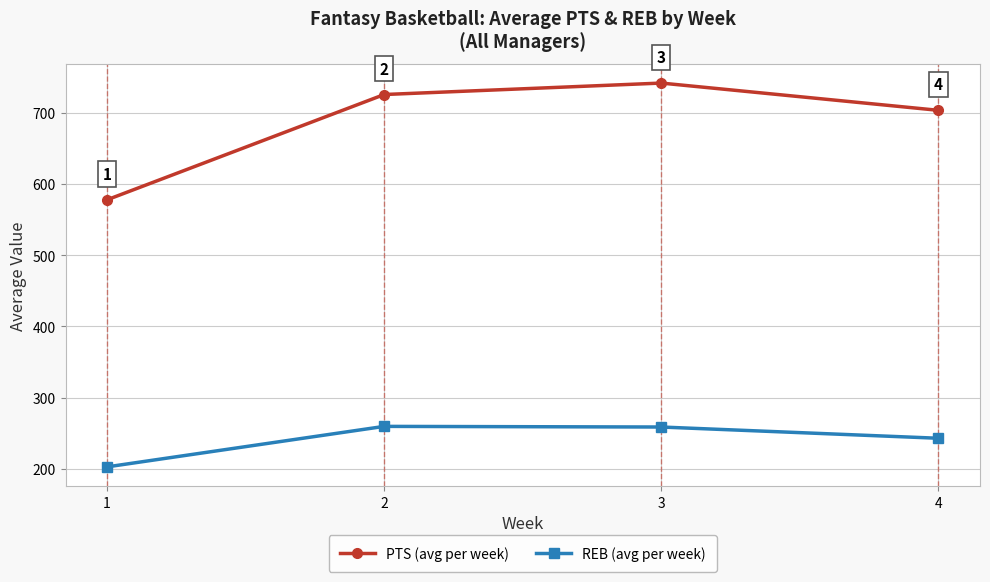

Which category has the highest value in the REB (avg per week) series?

2